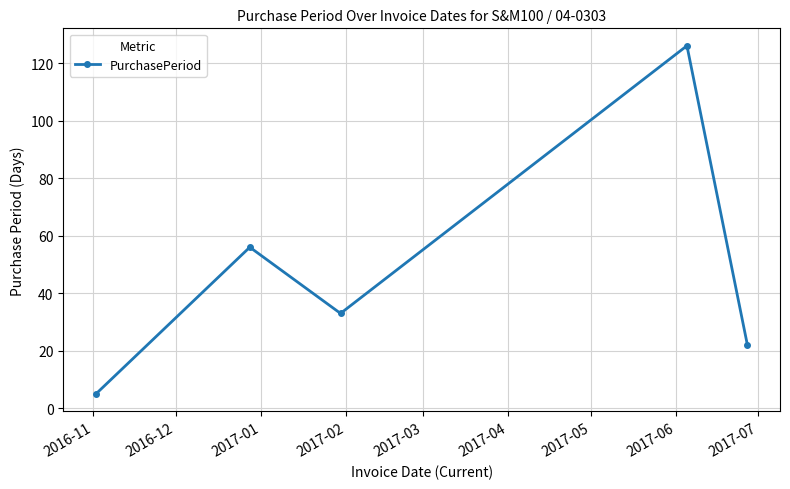

How many points are lower than both their immediate neighbors (excluding endpoints)?

1